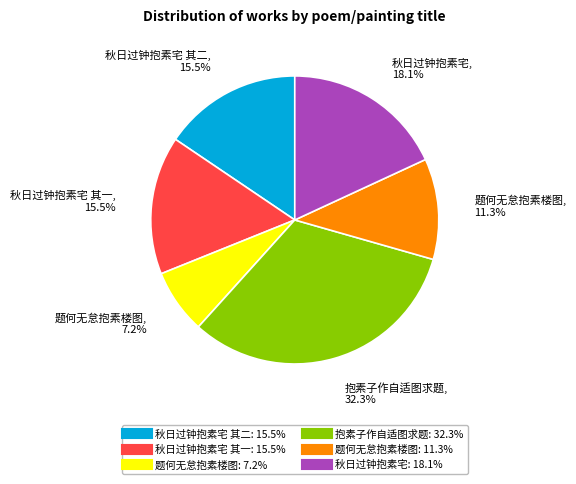

Does any single category account for the majority?

No